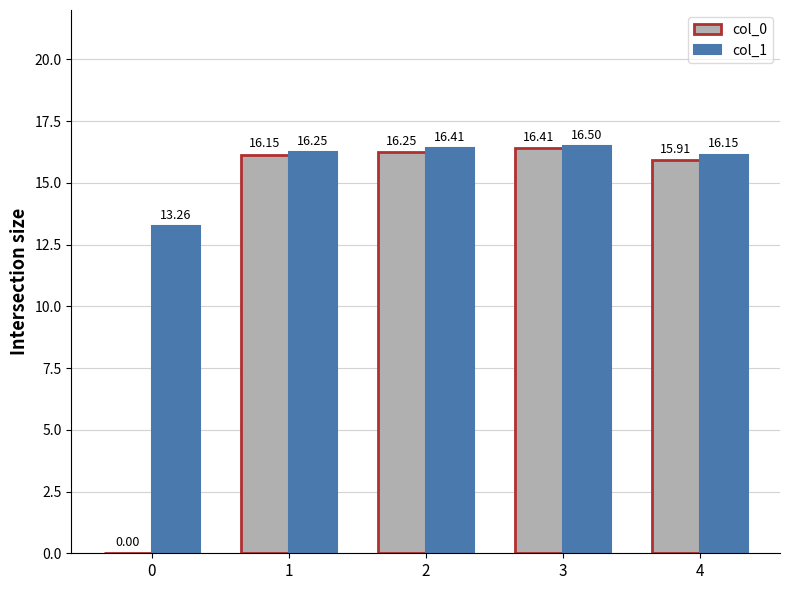

What is the sum of all col_1 values?

78.6